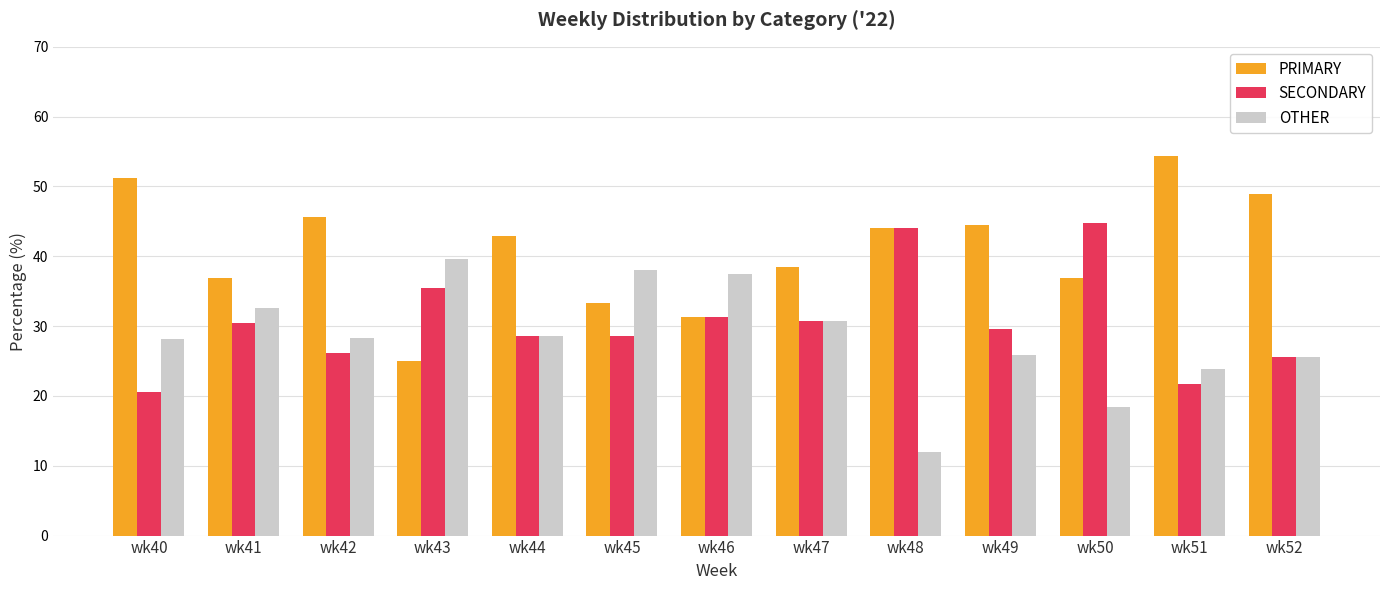

Read the OTHER value at wk52.

25.5